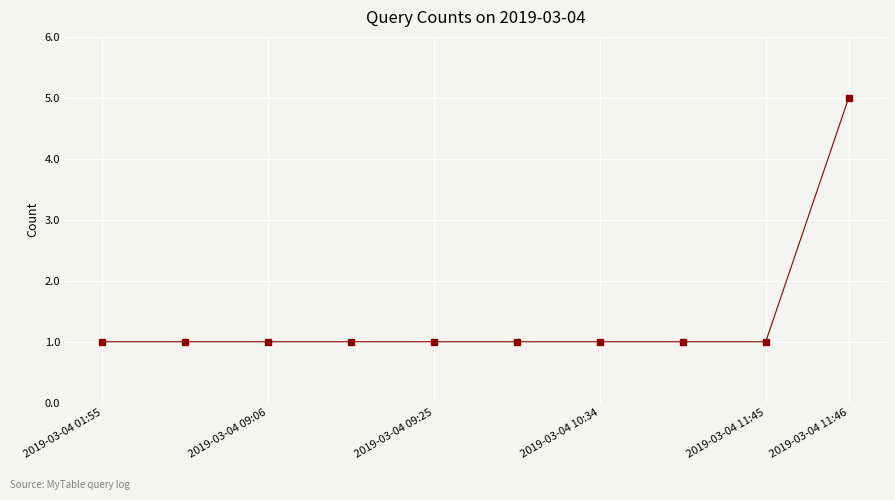

What is the maximum value shown in the chart?

5